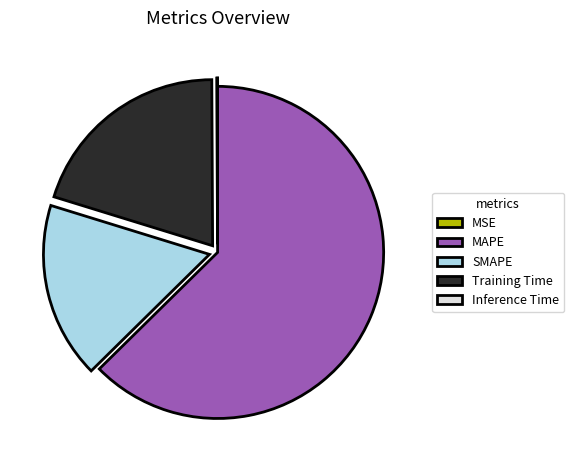

Is it true that Training Time is 7% of the pie?

False